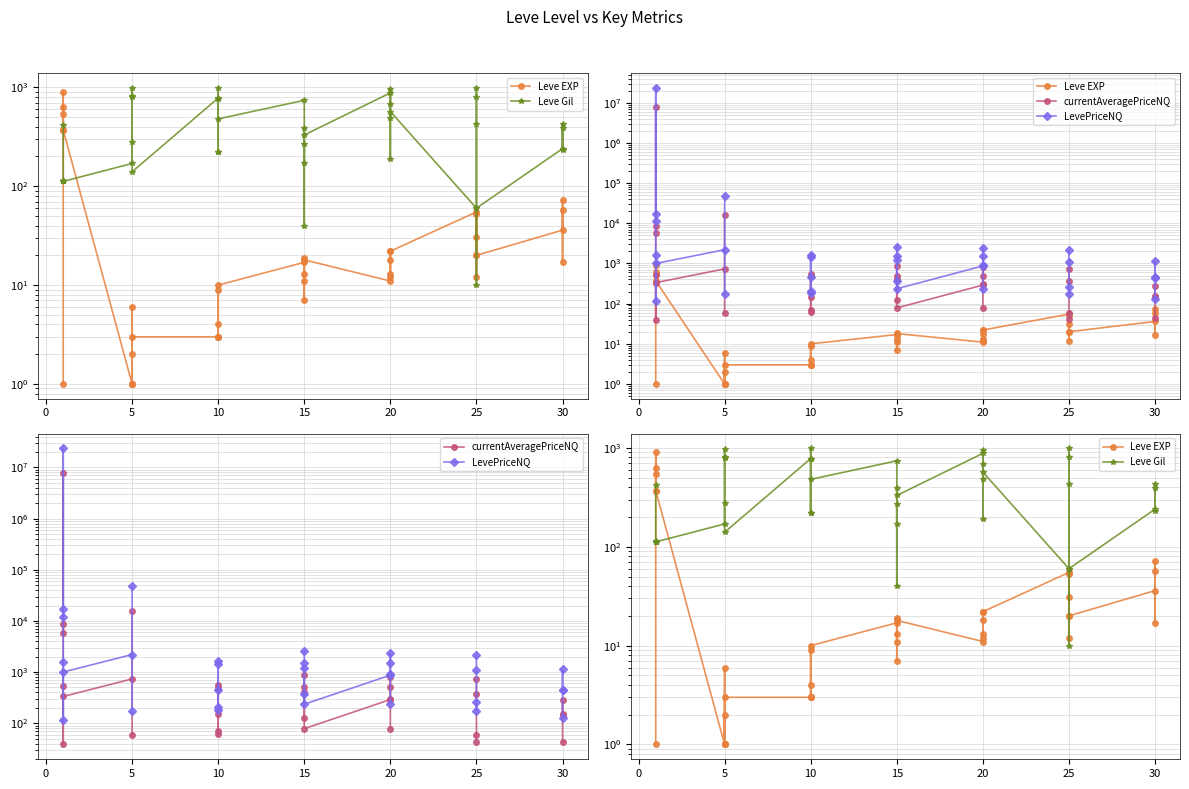

Where do Leve Gil and LevePriceNQ first cross each other?

5 and 5